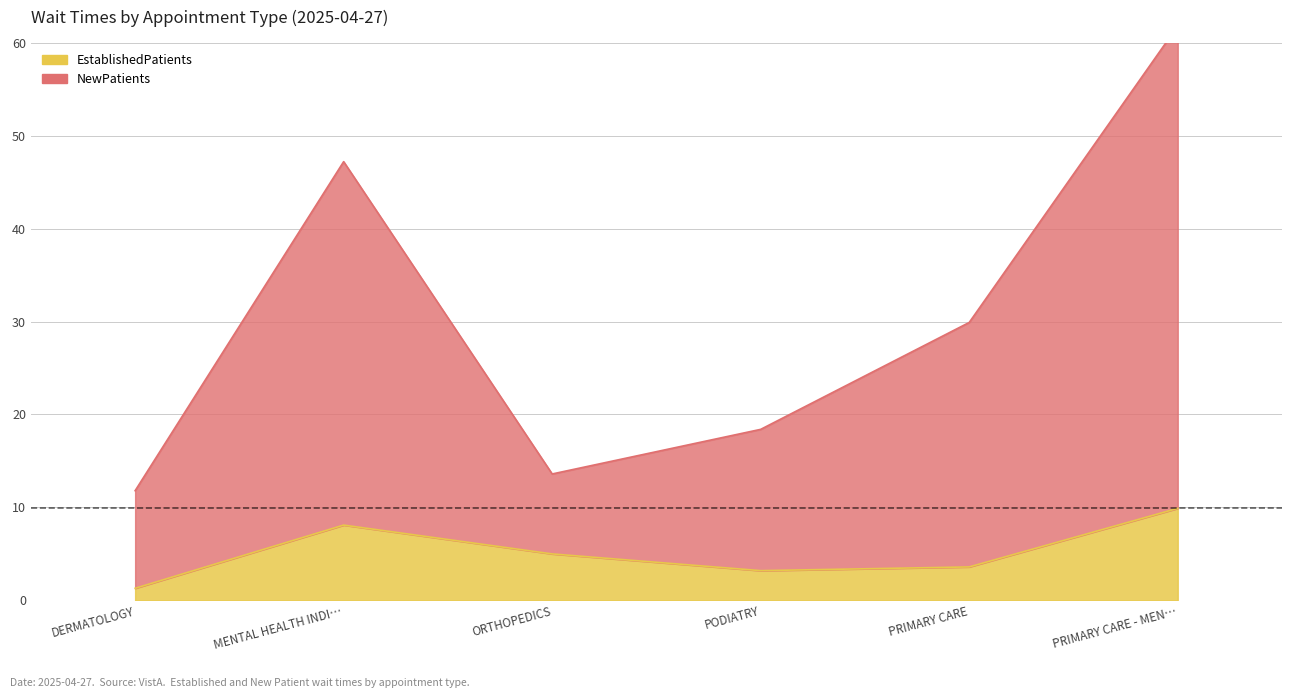

Reading left to right, what are all the values shown in this chart?

EstablishedPatients: 1.3	8.1	5.0	3.2	3.6	9.9
NewPatients: 11.8	47.2	13.6	18.4	29.9	61.8